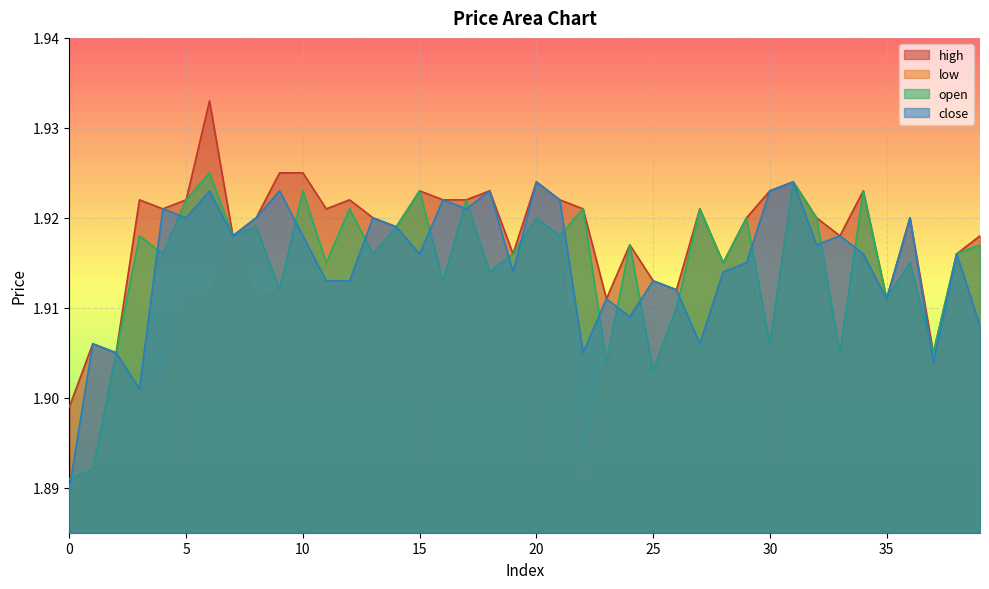

What is the value of the open point at the 11th from the left?

1.9